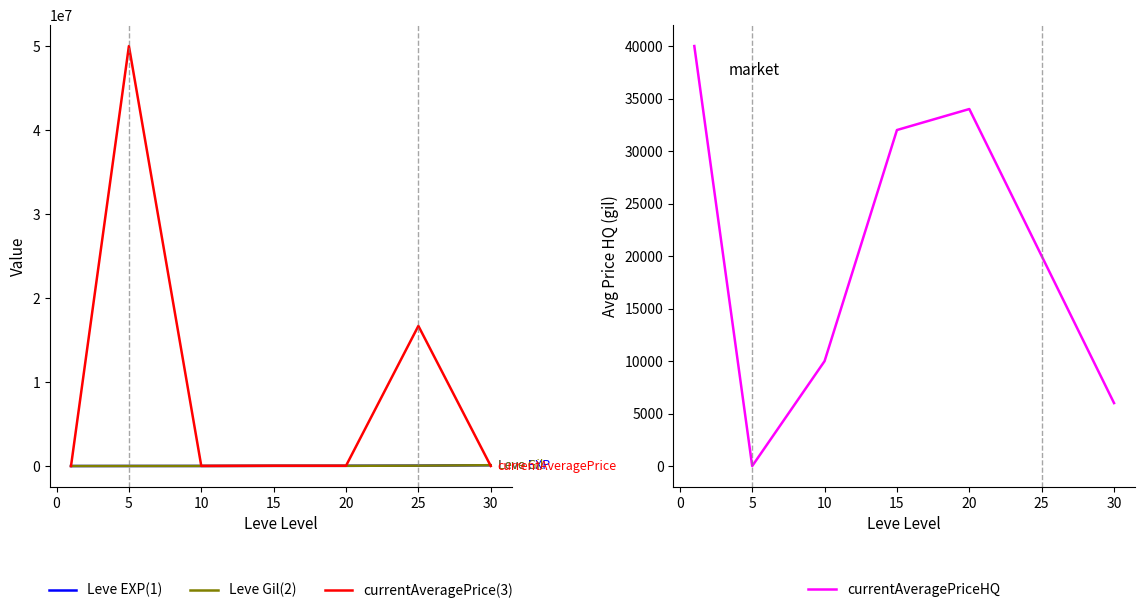

What is the difference between the maximum and minimum values in the currentAveragePrice series?

49996693